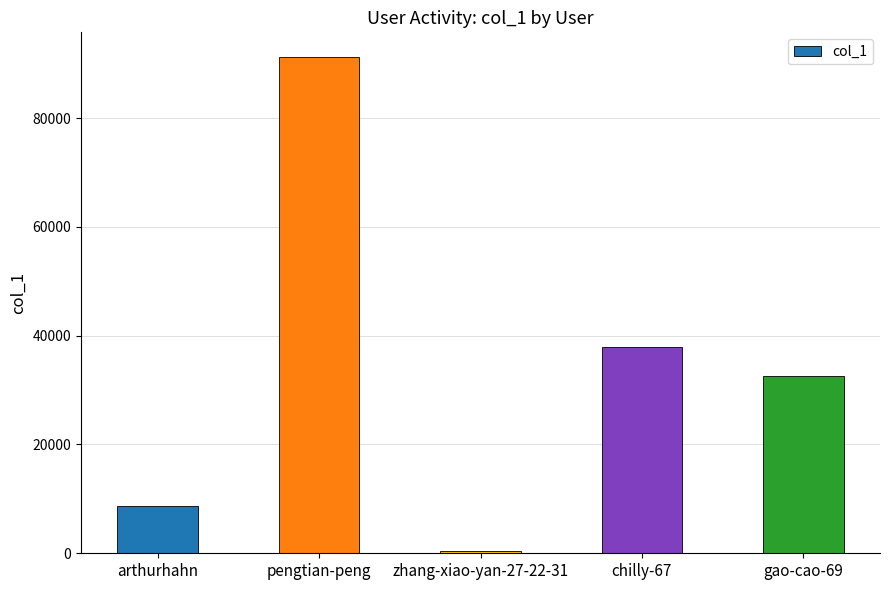

What is the value of the 5th bar from the left?

32524